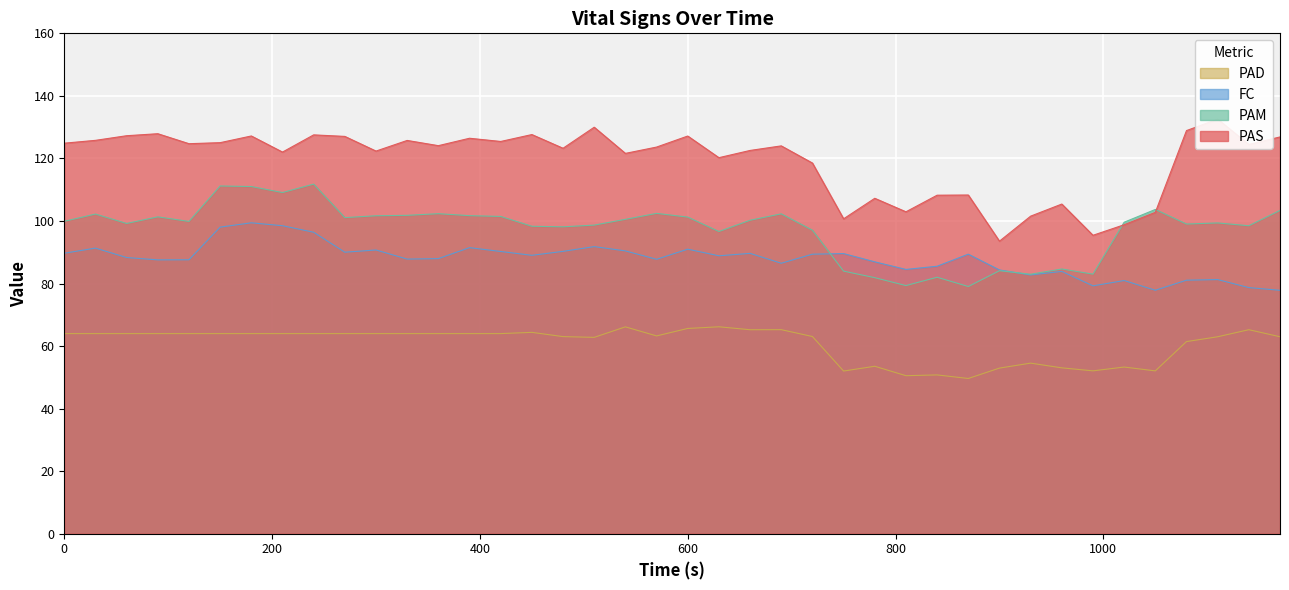

Which has a higher value, 840 or 1080?

1080